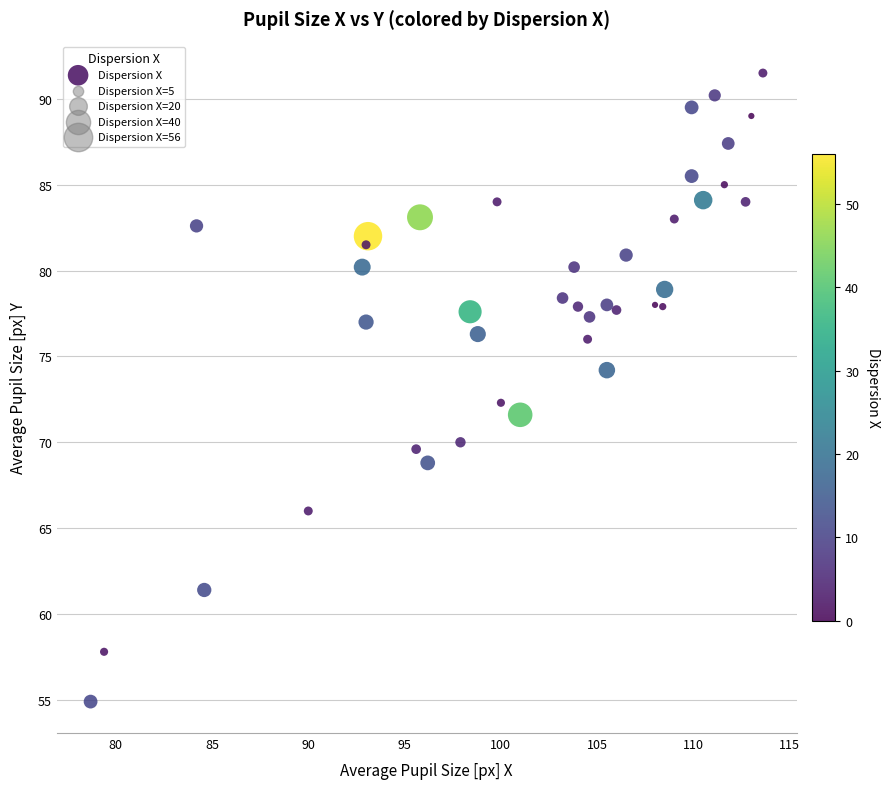

What Y value in the scatter plot is closest to 73?

72.3